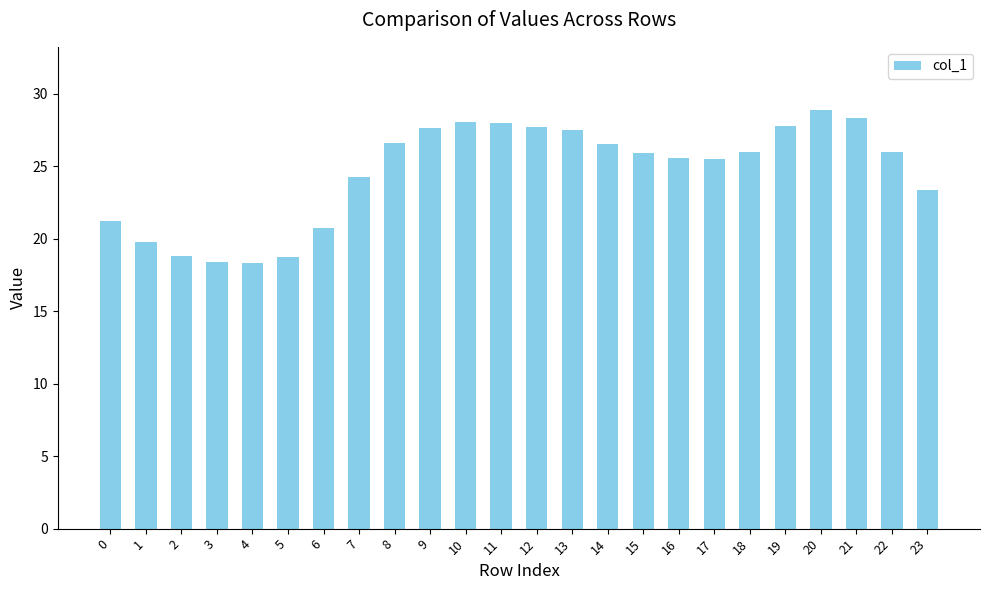

What is the value of the 12th bar from the left?

28.0